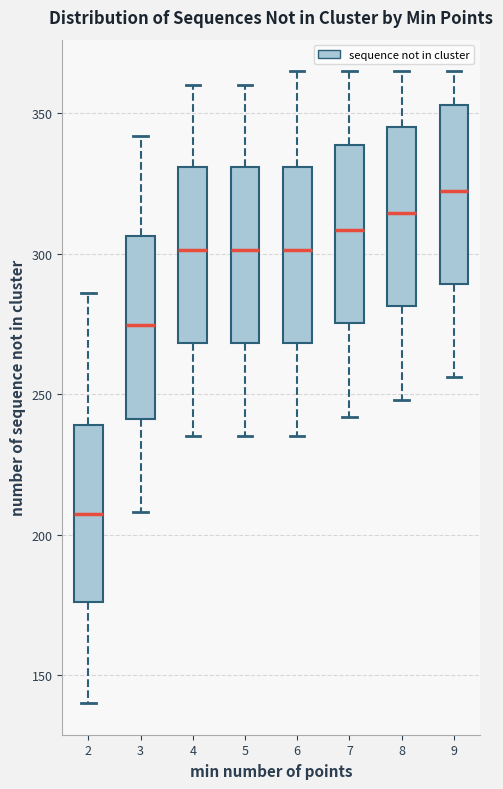

Reading left to right, transcribe this box plot: for each box, give where its median line is, the range the box spans, and where its two whiskers end, as read against the y-axis. The values are not printed on the chart, so give them approximately, as read against the axis.

2: median 210, box 175 to 240, whiskers 140 to 285
3: median 275, box 240 to 305, whiskers 210 to 340
4: median 300, box 270 to 330, whiskers 235 to 360
5: median 300, box 270 to 330, whiskers 235 to 360
6: median 300, box 270 to 330, whiskers 235 to 365
7: median 310, box 275 to 340, whiskers 240 to 365
8: median 315, box 280 to 345, whiskers 250 to 365
9: median 325, box 290 to 355, whiskers 255 to 365